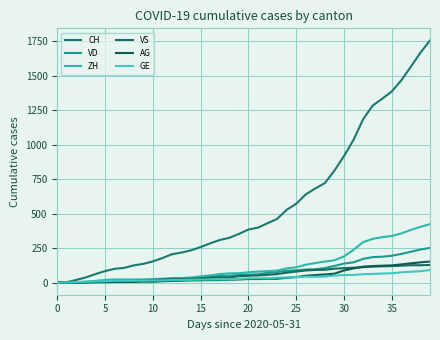

Which series has the widest spread of values?

CH